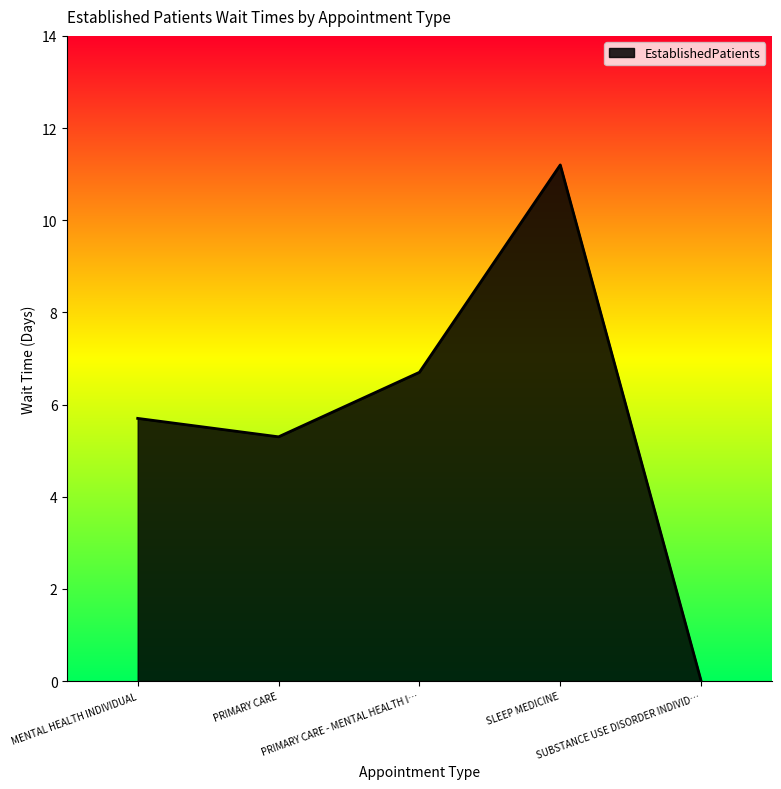

Rank the categories by value from lowest to highest.

SUBSTANCE USE DISORDER INDIVID…, PRIMARY CARE, MENTAL HEALTH INDIVIDUAL, PRIMARY CARE - MENTAL HEALTH I…, SLEEP MEDICINE